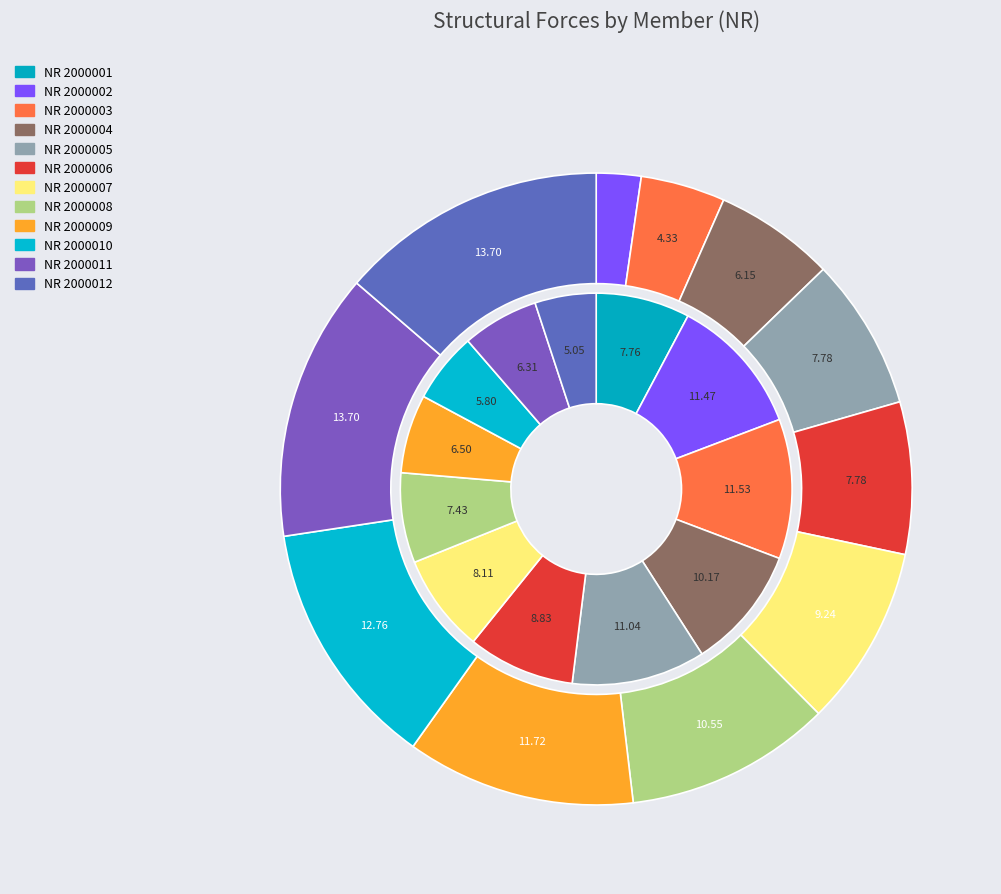

To the nearest percent, what portion does 2000005 represent?

11%